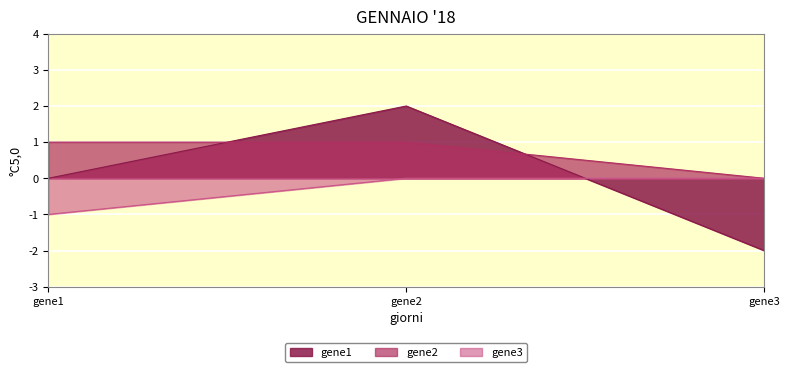

The gene2 series shows 1 at gene2. True or false?

True